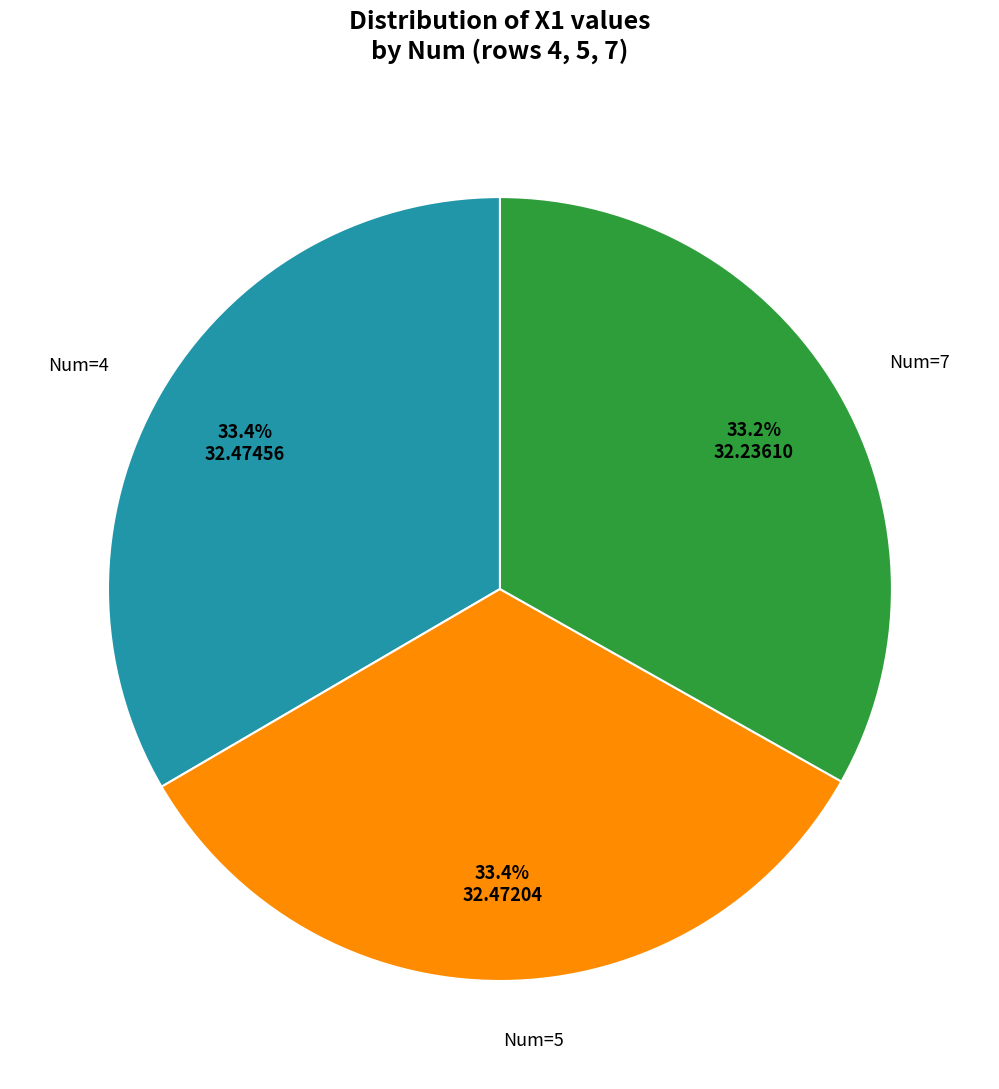

Does any single category account for the majority?

No